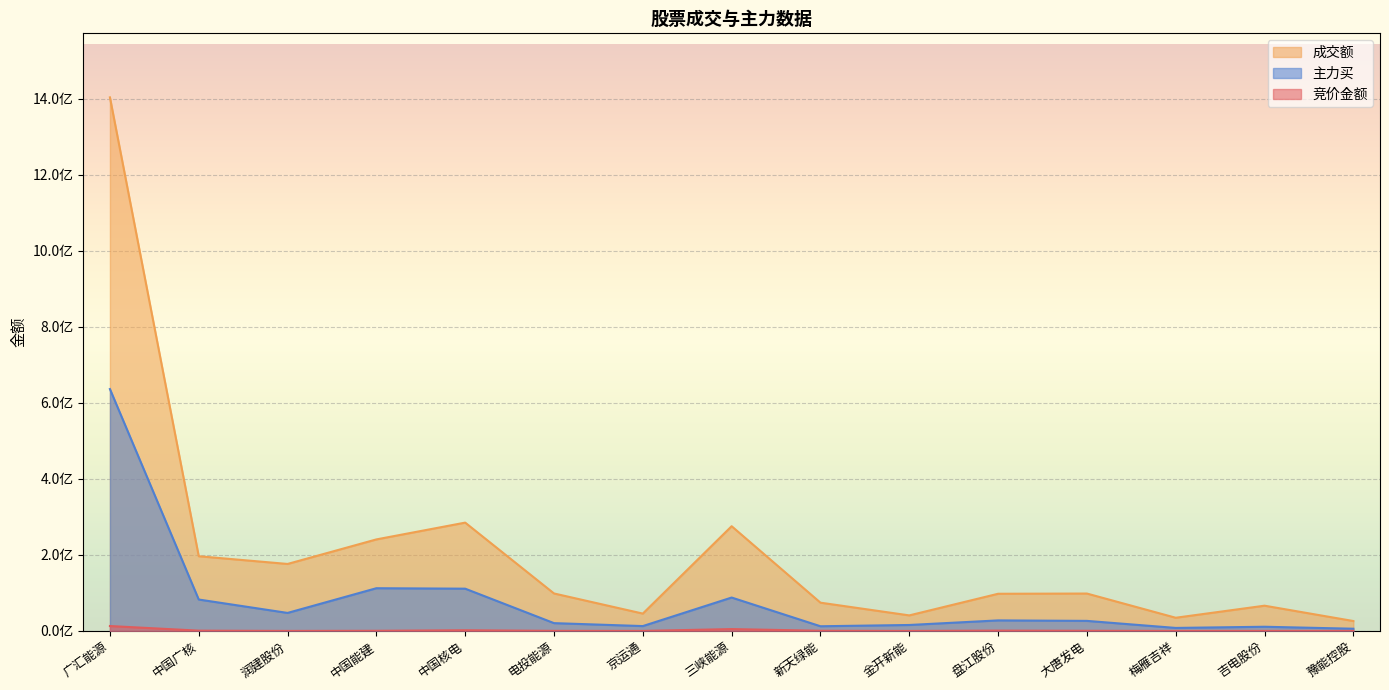

What is the sum of all 竞价金额 values?

23557599